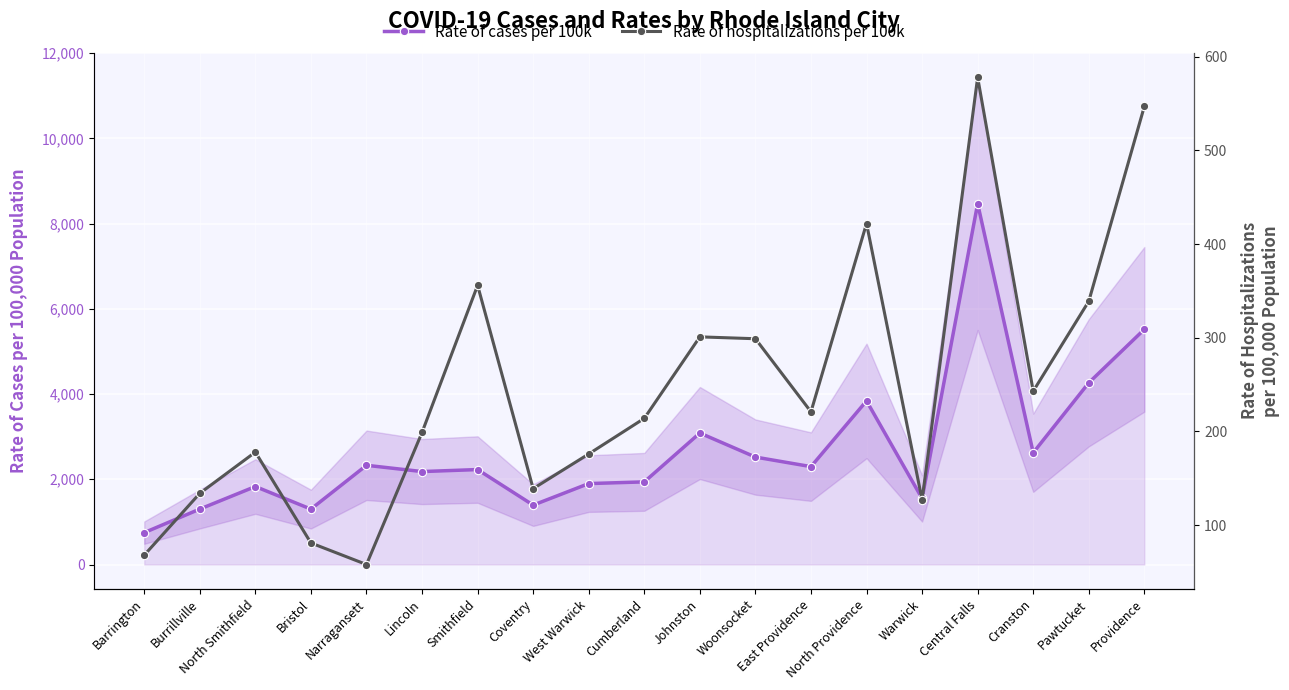

Rank the series at West Warwick from lowest to highest value.

Rate of hospitalizations per 100k, Rate of cases per 100k